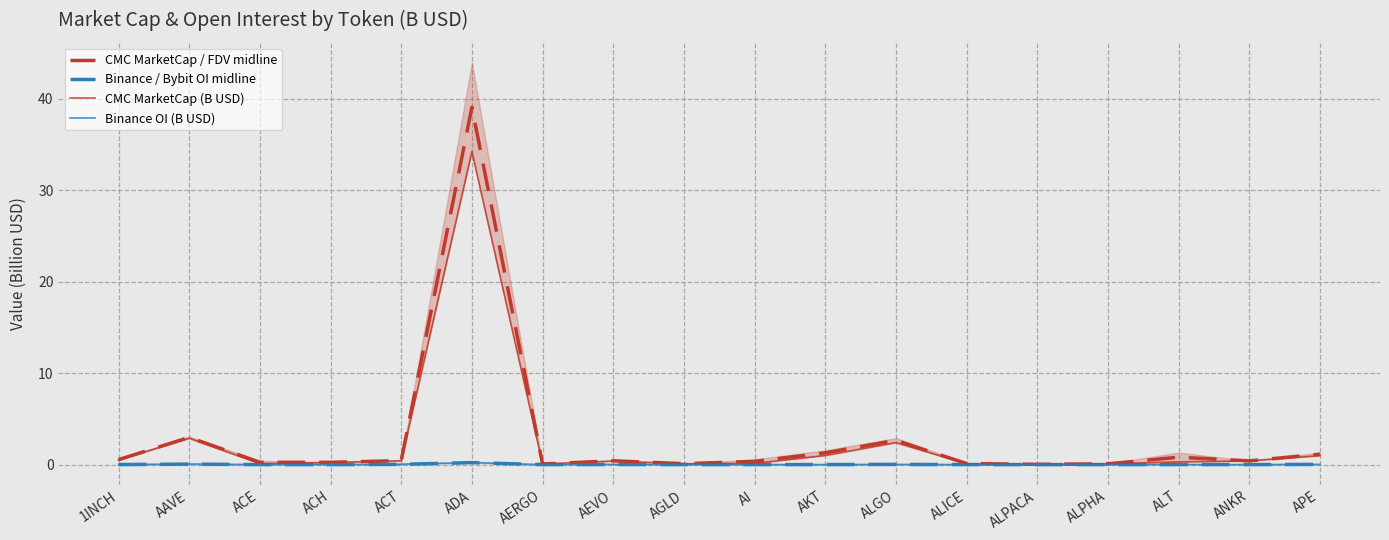

The CMC MarketCap (B USD) series shows 0.0 at ALPHA. True or false?

False